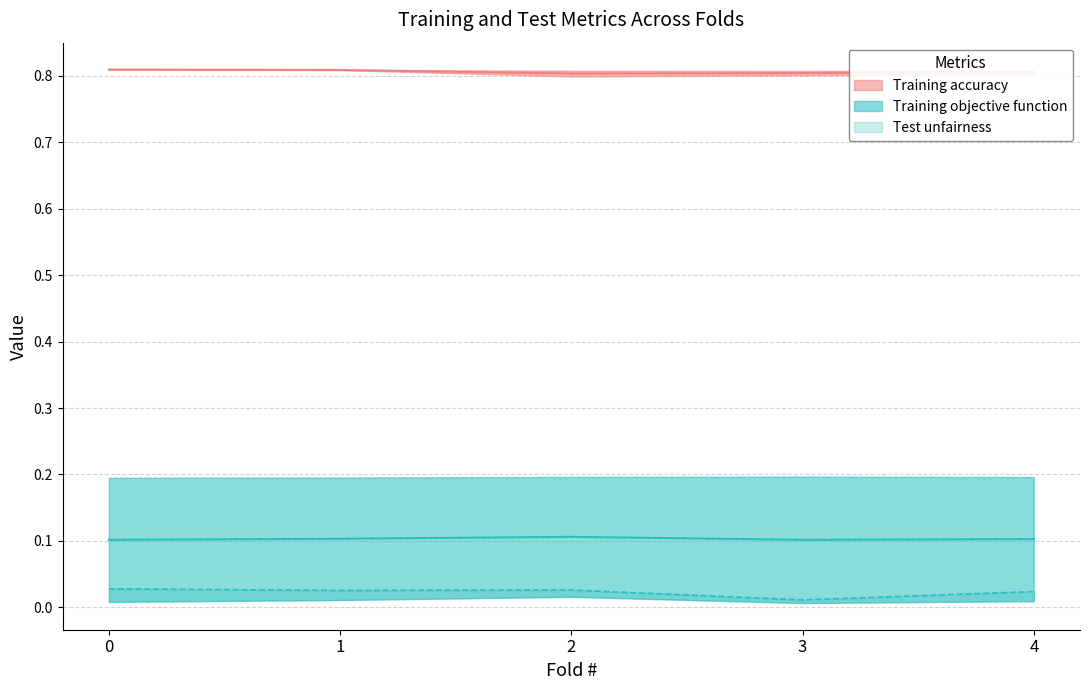

How many distinct data groups are displayed?

3